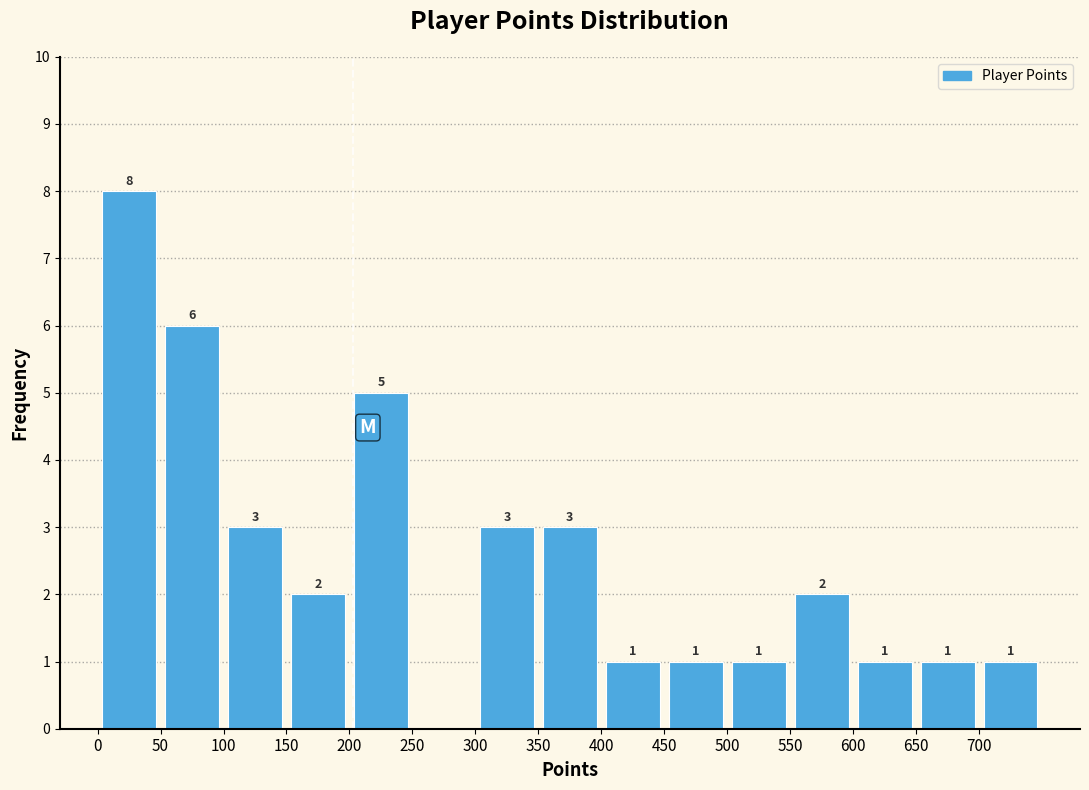

Which range on the x-axis has the tallest bar?

0 to 50